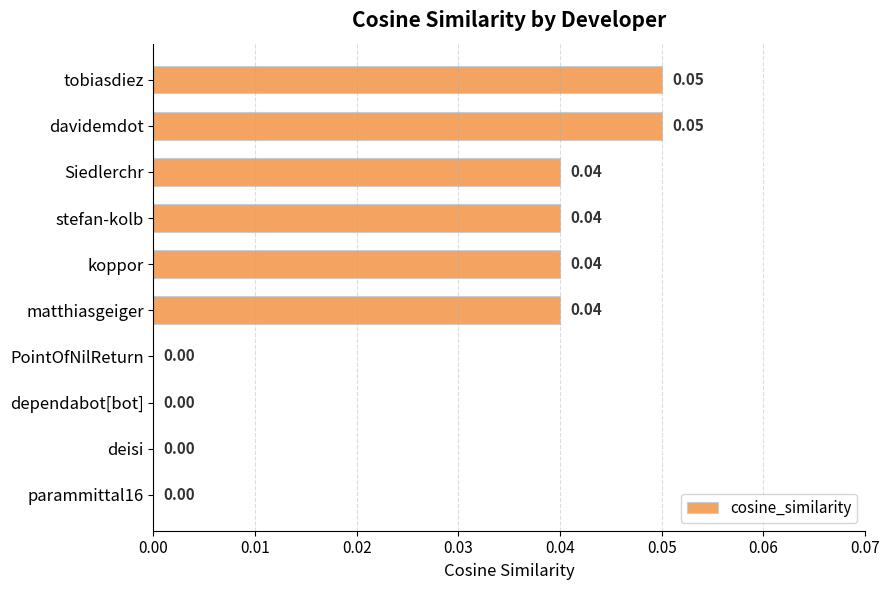

Which has a higher value, matthiasgeiger or dependabot[bot]?

matthiasgeiger